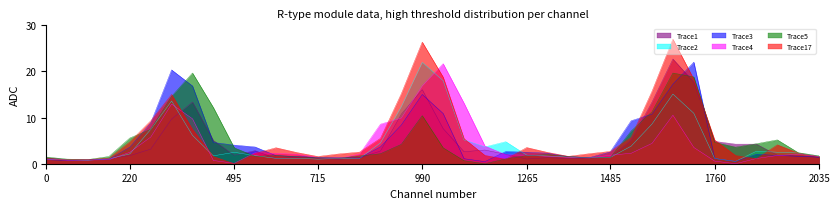

What is the difference between the maximum and minimum values in the Trace3 series?

21.6